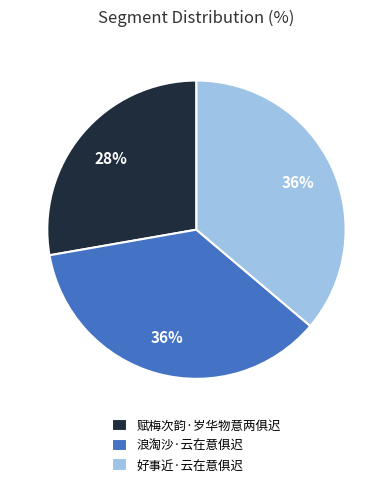

Which slice is the smallest?

赋梅次韵·岁华物意两俱迟